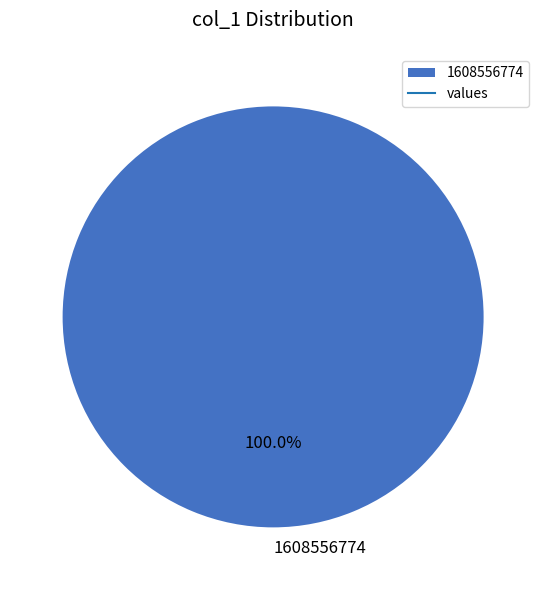

Rank the categories by value from highest to lowest.

1608556774